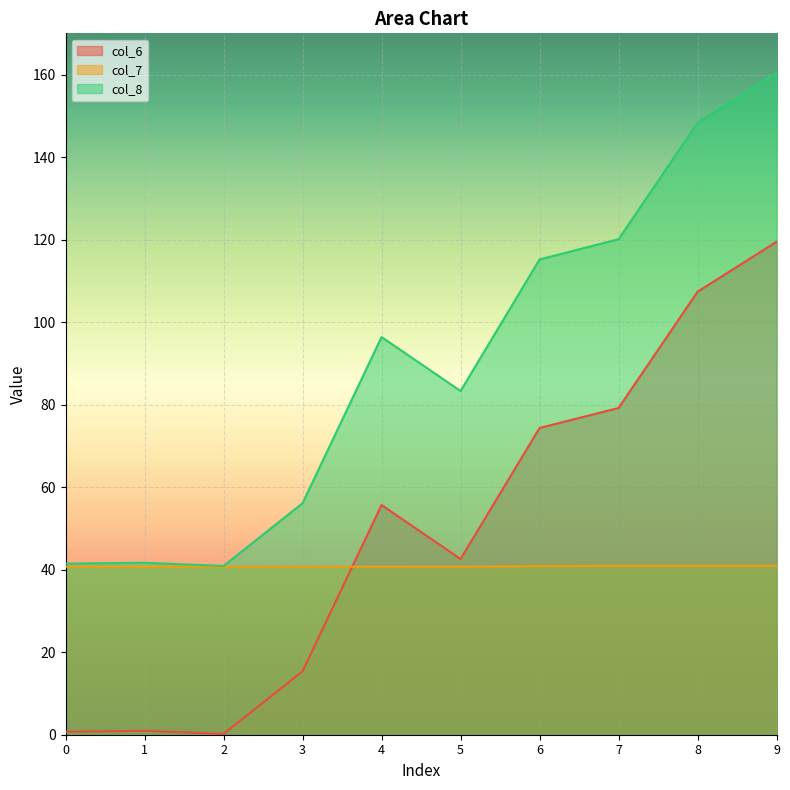

How many data points in col_6 are above 55?

5